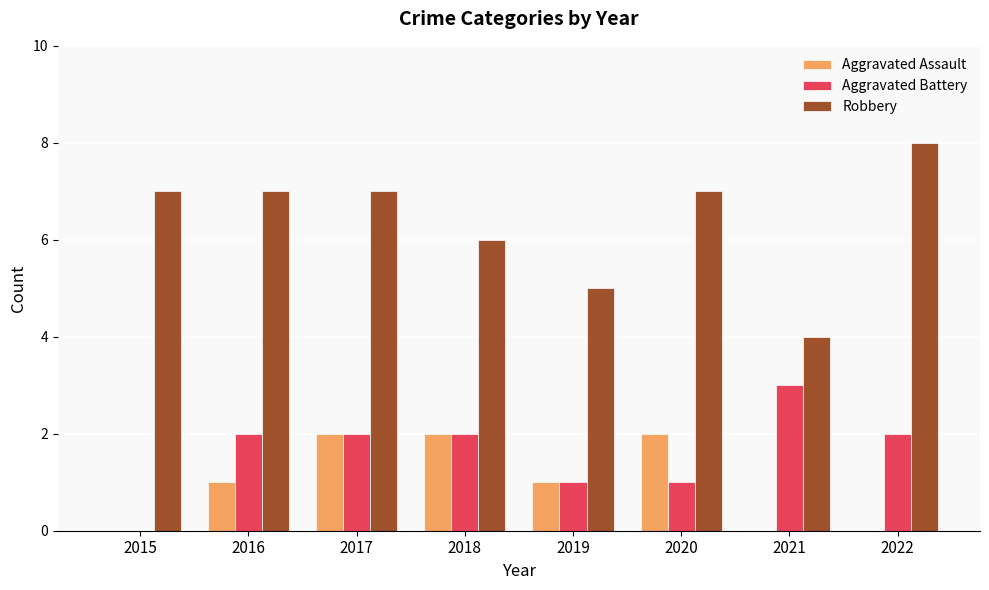

Read the Robbery value at 2019.

5